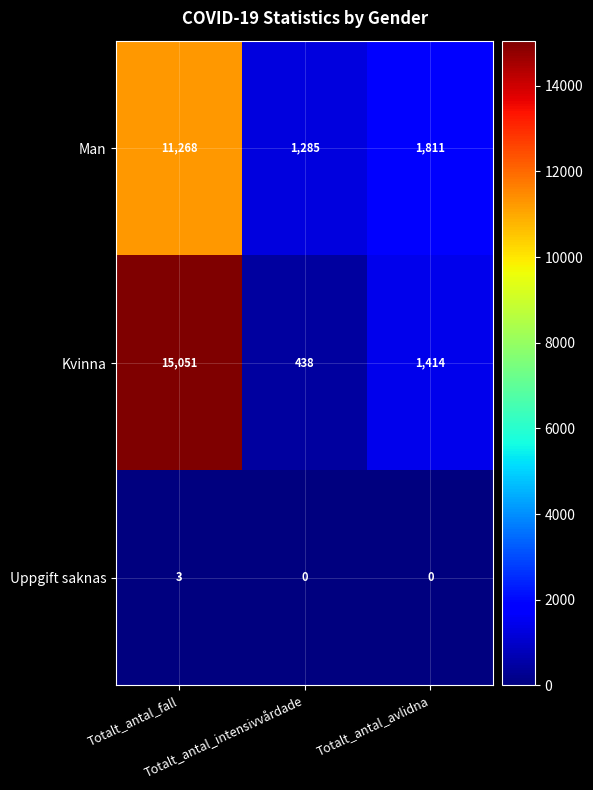

Which series has the widest spread of values?

Kvinna